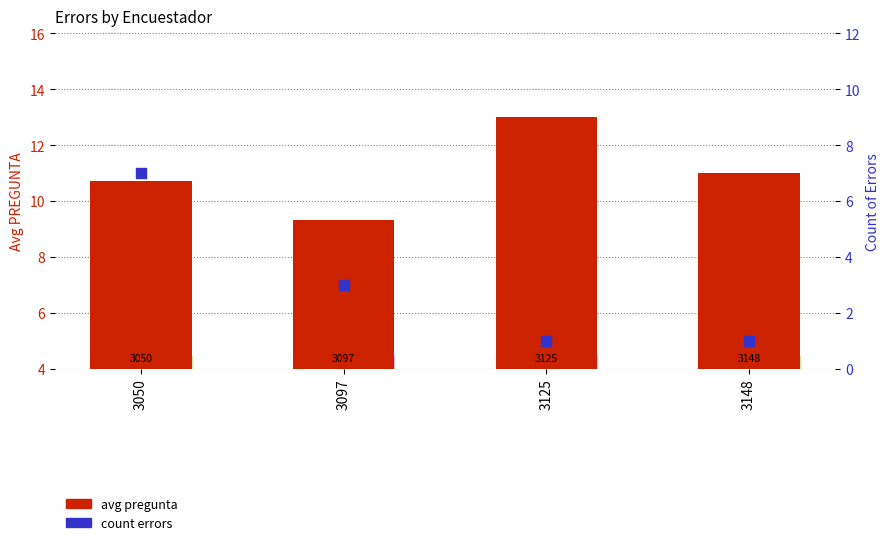

What is the total value across all series at 3148?

12.0